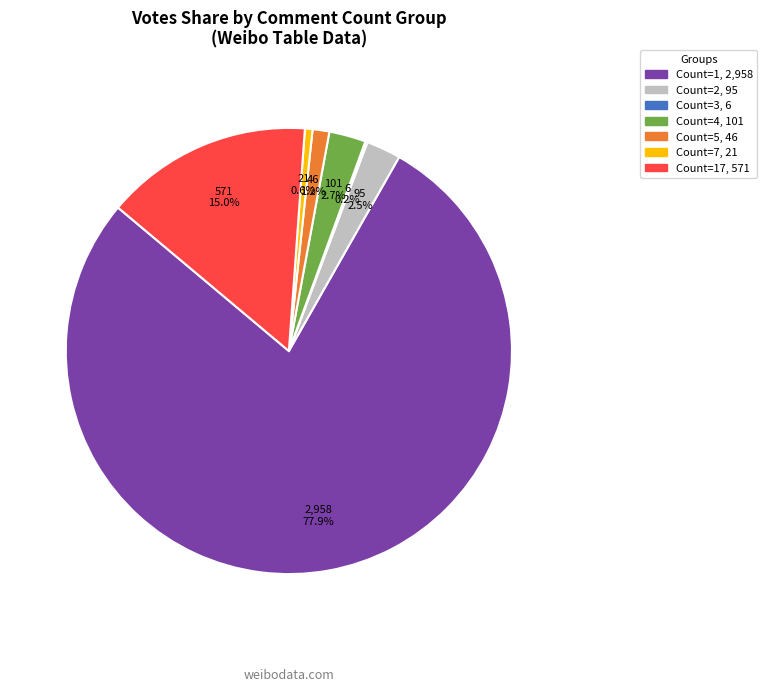

Does any single category account for the majority?

Yes